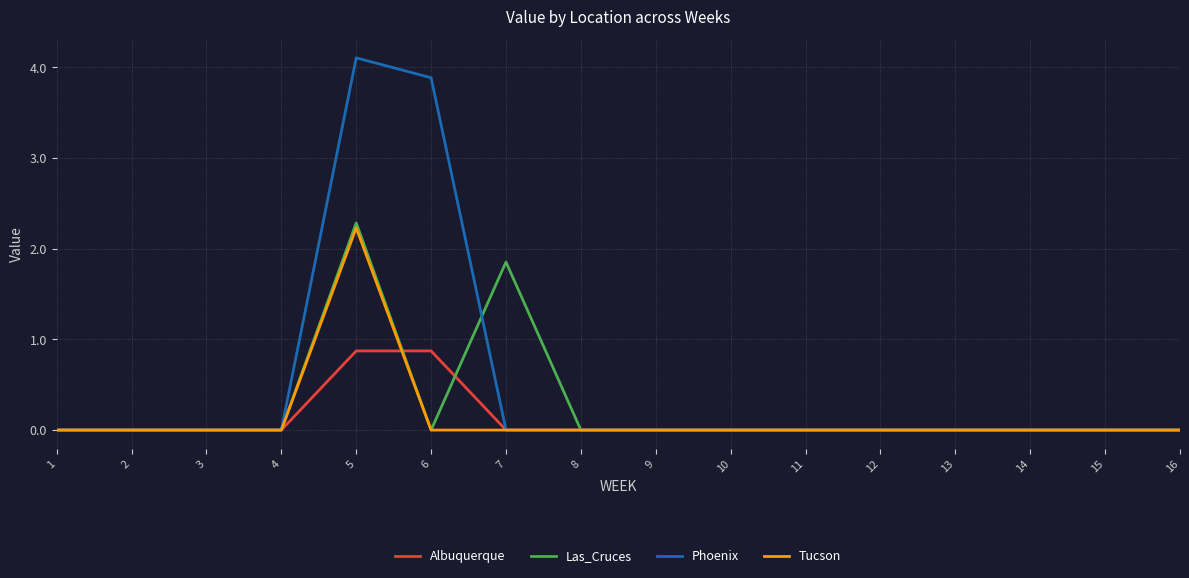

Which series has the largest total across all categories?

Phoenix